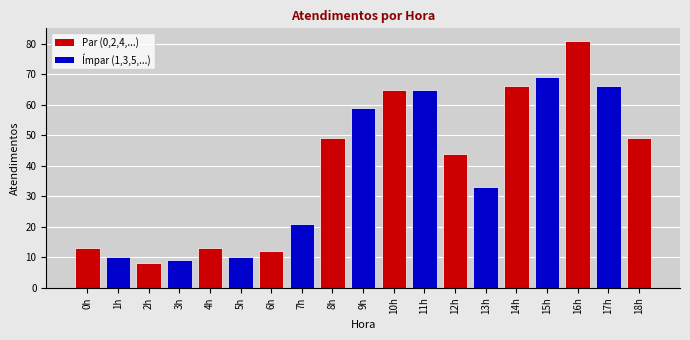

Reading left to right, extract all data points from this chart.

0h=13	1h=10	2h=8	3h=9	4h=13	5h=10	6h=12	7h=21	8h=49	9h=59	10h=65	11h=65	12h=44	13h=33	14h=66	15h=69	16h=81	17h=66	18h=49